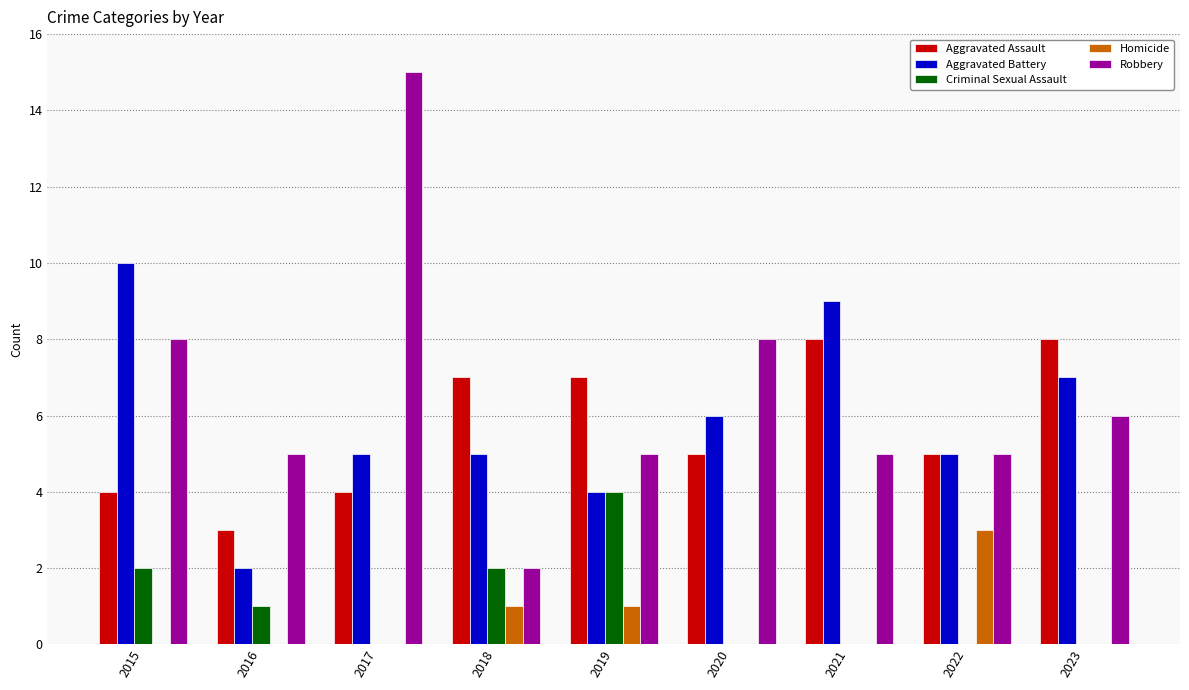

Is it true that Homicide equals 0 at 2018?

False